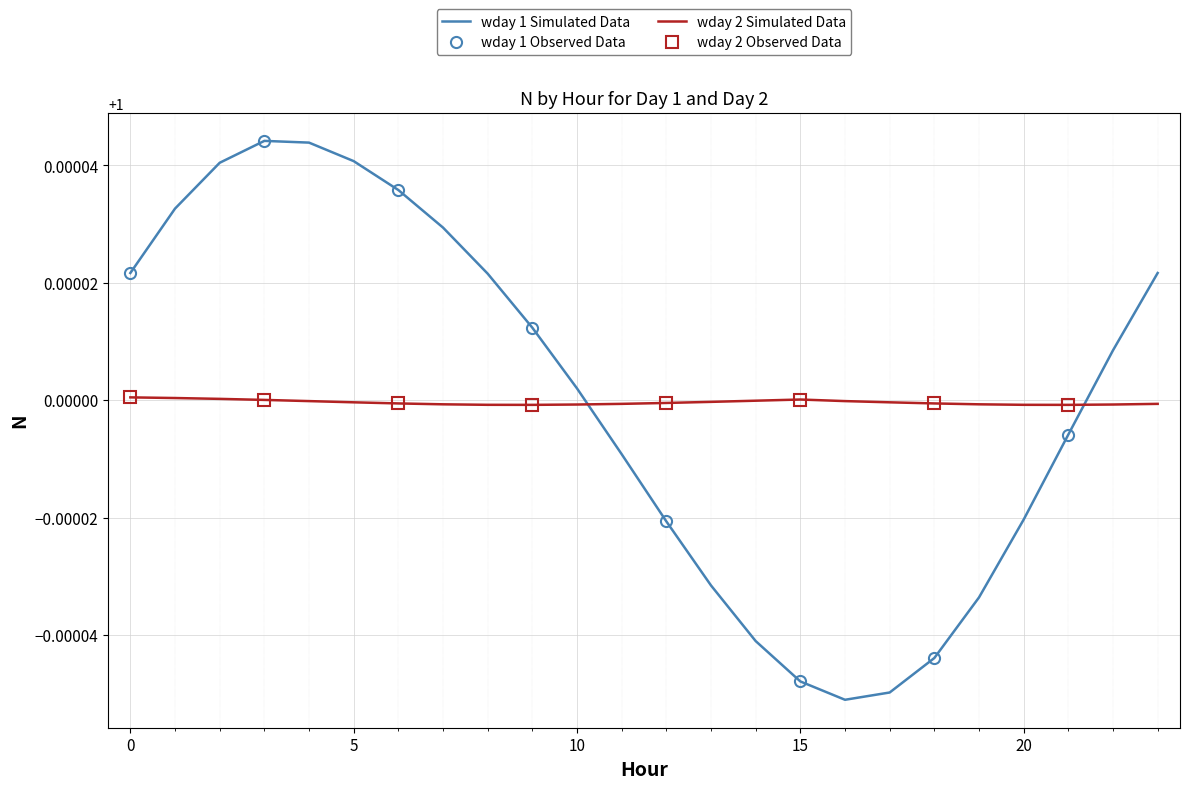

True or false: wday 1 Simulated Data has a value of 1.3 at 20.

False